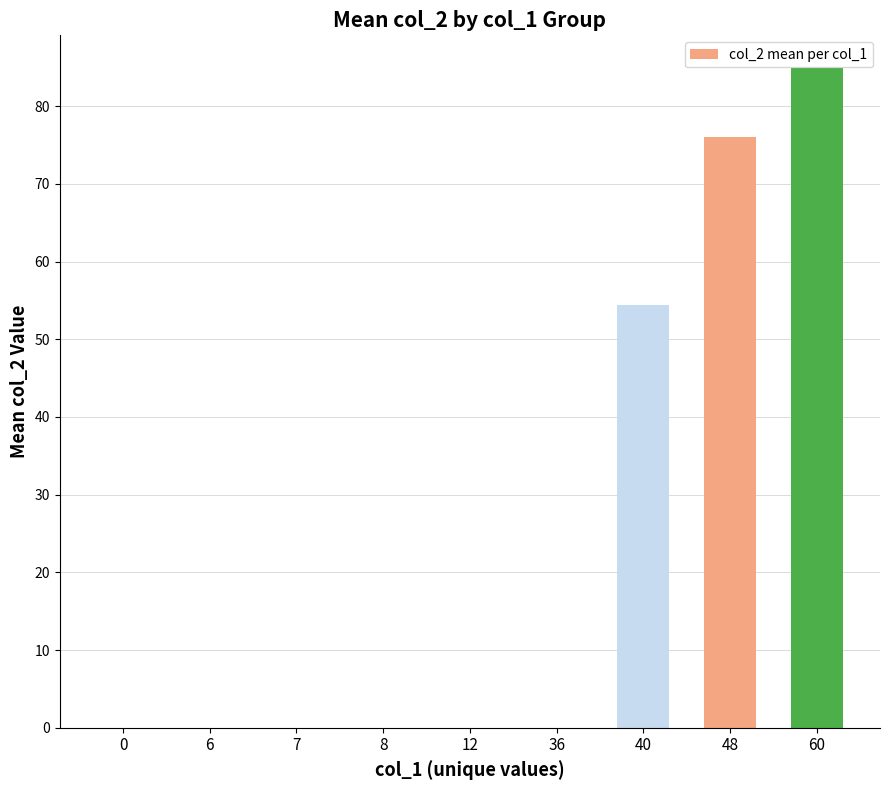

What is the sum of all values?

215.3